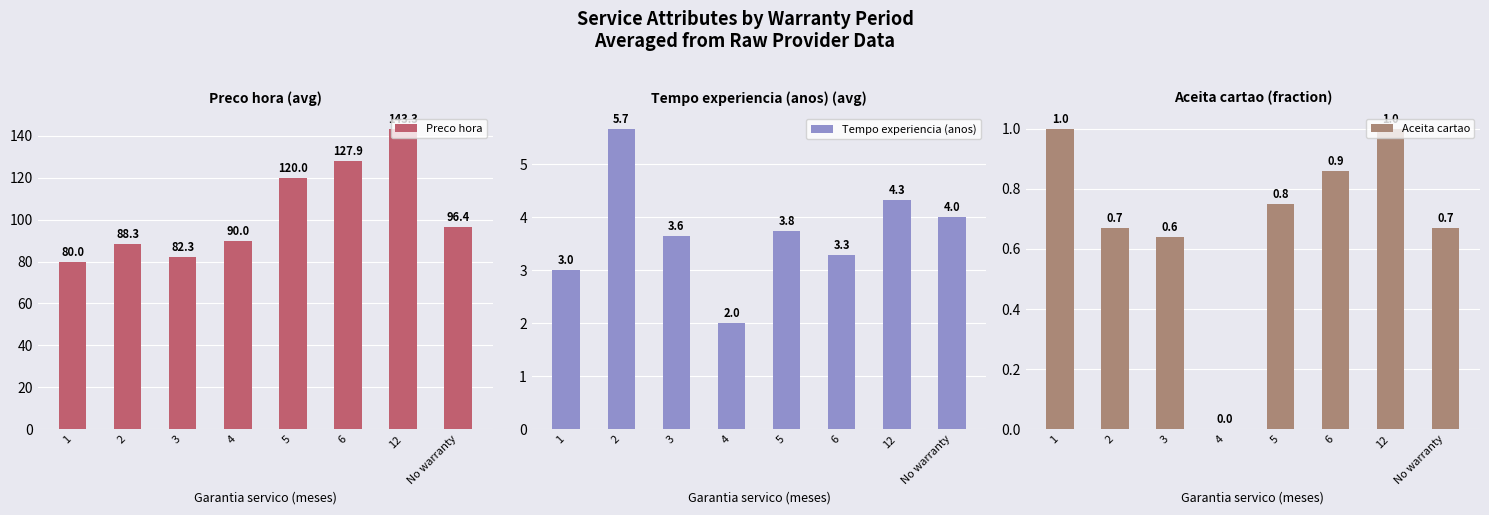

What is the sum of the Tempo experiencia (anos) values at No warranty and 6?

7.3